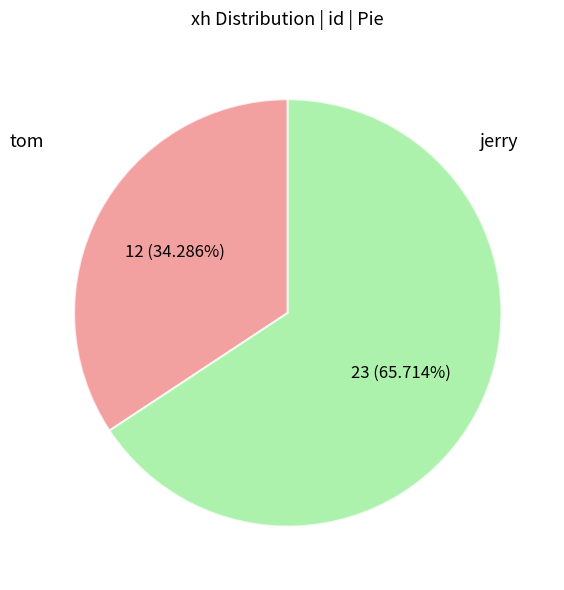

What is the smallest slice in the pie chart?

tom